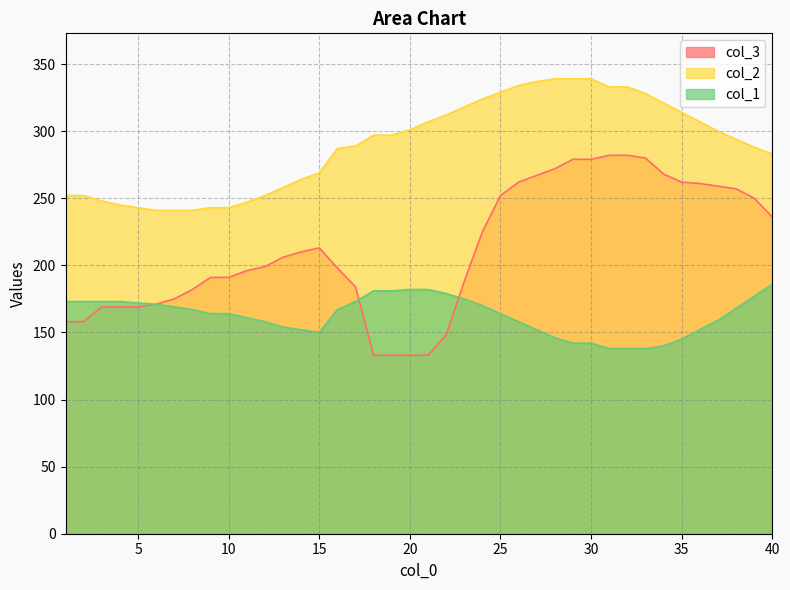

Reading left to right, what are all the values shown in this chart?

col_3: 158	158	169	169	169	171	175	182	191	191	196	199	206	210	213	198	184	133	133	133	133	148	188	225	252	262	267	272	279	279	282	282	280	268	262	261	259	257	250	236
col_2: 252	252	248	245	243	241	241	241	243	243	247	252	258	264	269	287	289	297	297	301	307	312	318	324	329	334	337	339	339	339	333	333	328	321	314	307	300	294	288	283
col_1: 173	173	173	173	172	171	169	167	164	164	161	158	154	152	150	167	173	181	181	182	182	179	175	170	164	158	152	146	142	142	138	138	138	140	145	152	159	168	177	186